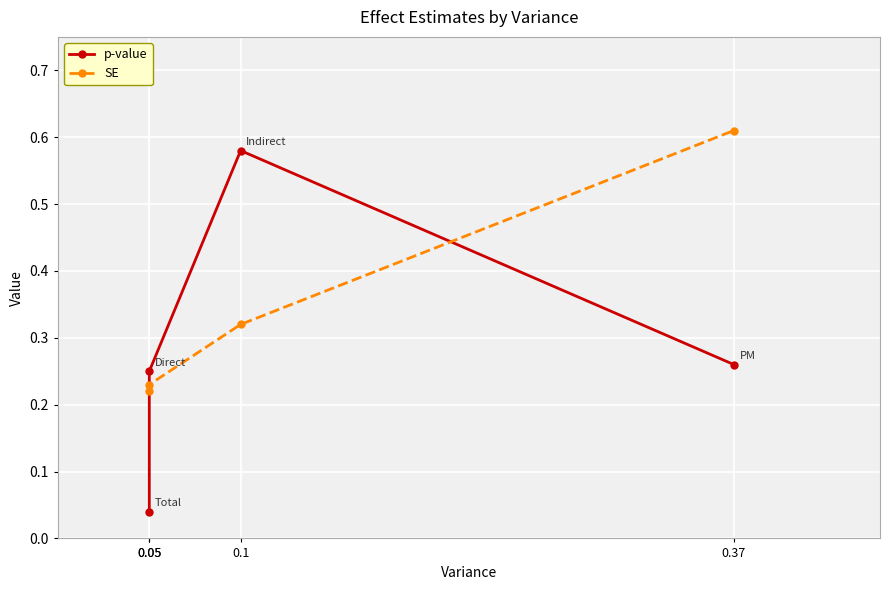

What is the approximate value of SE at 0.05?

0.2